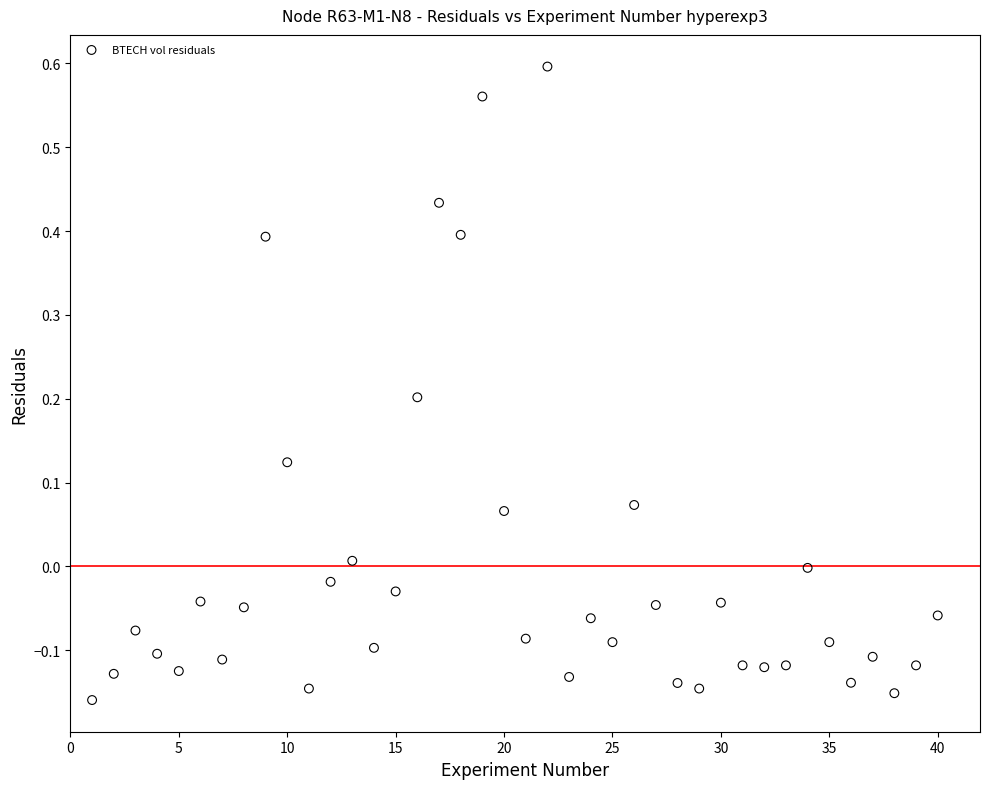

What is the range of Y values (max minus min)?

0.8